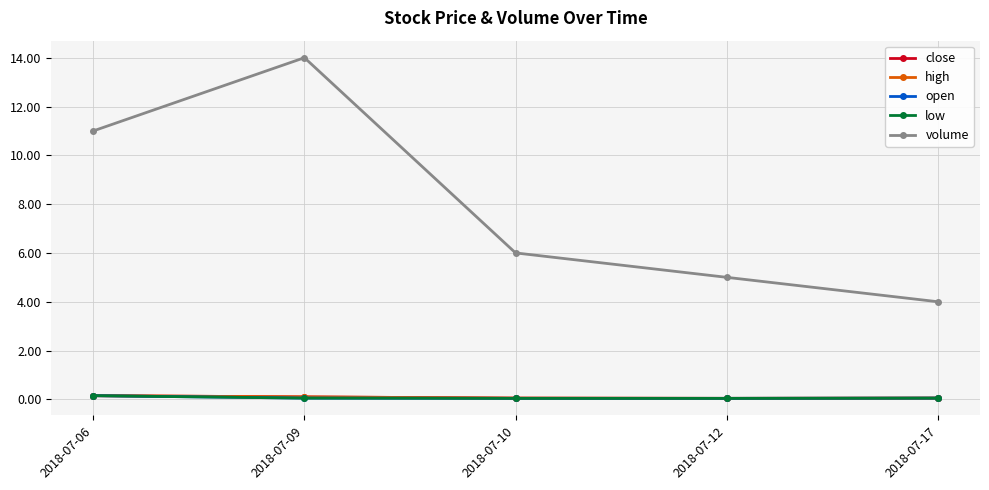

Reading left to right, what are all the values shown in this chart?

close: 2018-07-06=0.1	2018-07-09=0.1	2018-07-10=0.1	2018-07-12=0.0	2018-07-17=0.1
high: 2018-07-06=0.1	2018-07-09=0.1	2018-07-10=0.1	2018-07-12=0.0	2018-07-17=0.1
open: 2018-07-06=0.1	2018-07-09=0.1	2018-07-10=0.0	2018-07-12=0.0	2018-07-17=0.1
low: 2018-07-06=0.1	2018-07-09=0.1	2018-07-10=0.0	2018-07-12=0.0	2018-07-17=0.1
volume: 2018-07-06=11.0	2018-07-09=14.0	2018-07-10=6.0	2018-07-12=5.0	2018-07-17=4.0